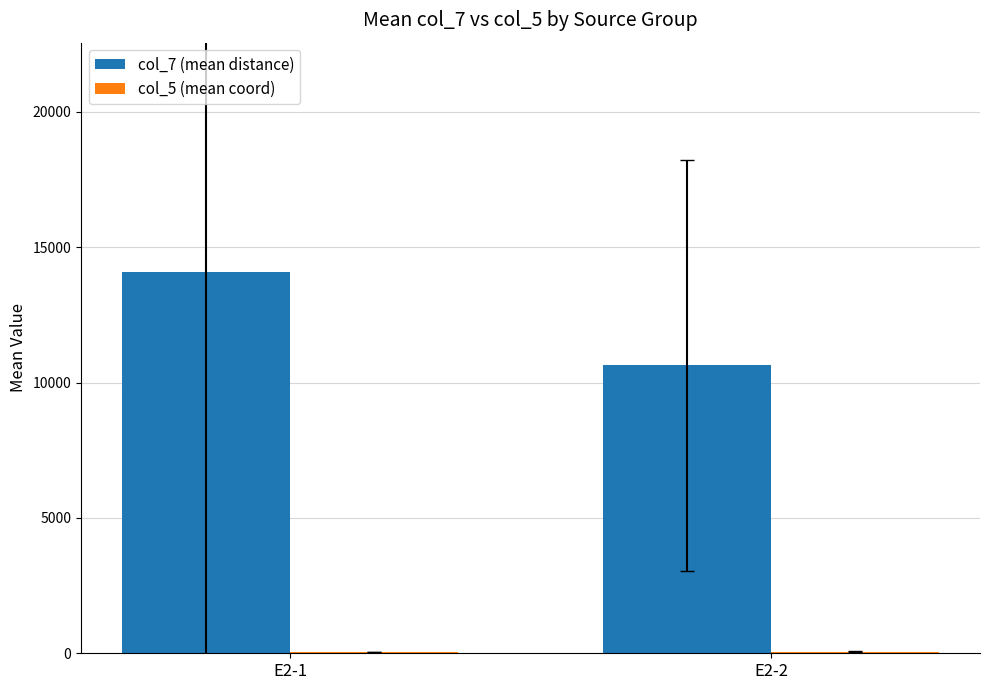

Which label corresponds to the largest value in the chart?

E2-1